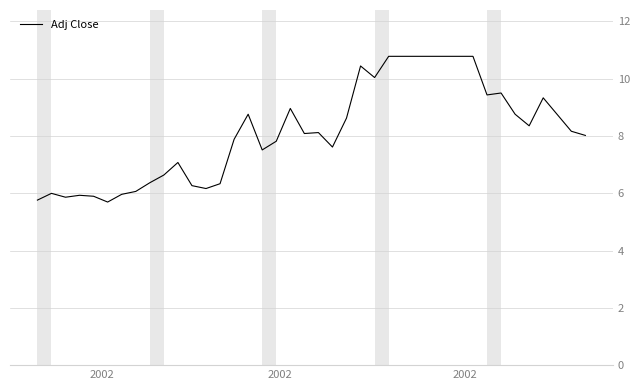

What is the difference between the maximum and minimum values?

5.1